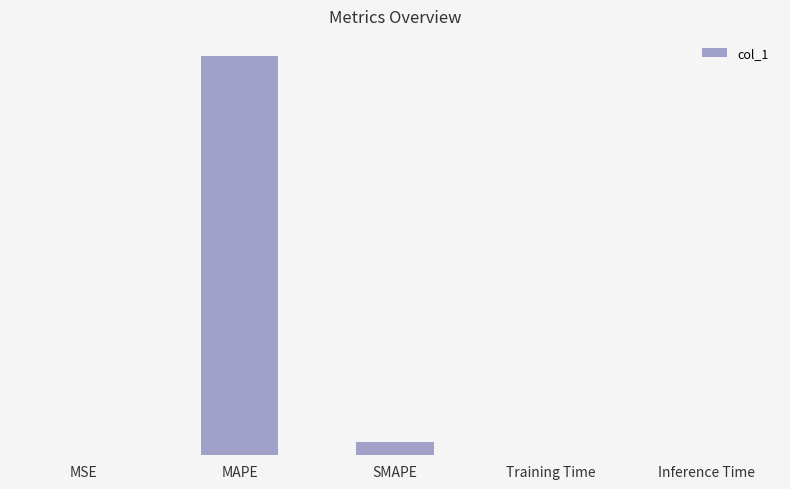

Are the bars horizontal?

No